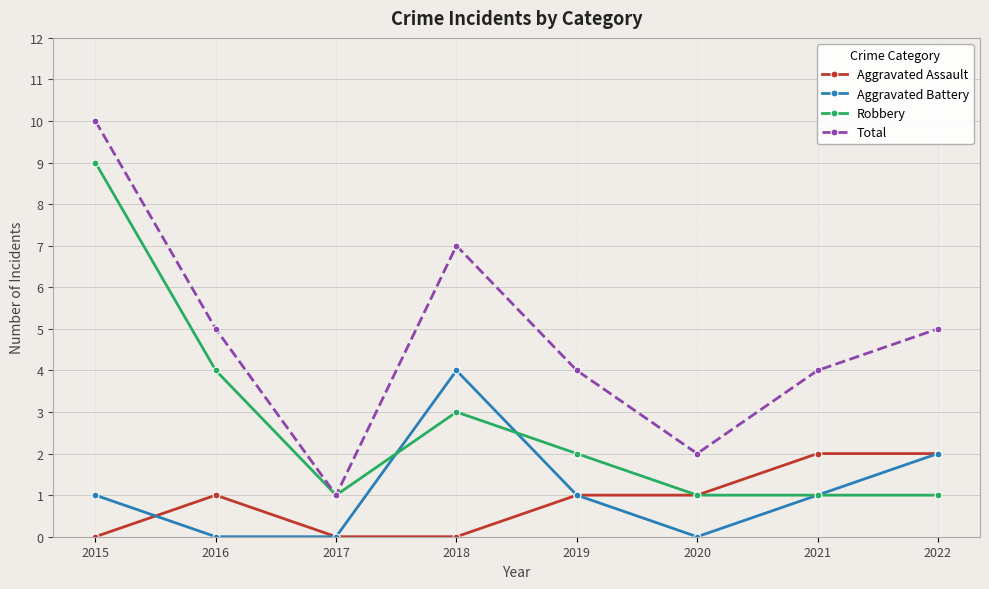

At how many categories does at least one series exceed 3?

6